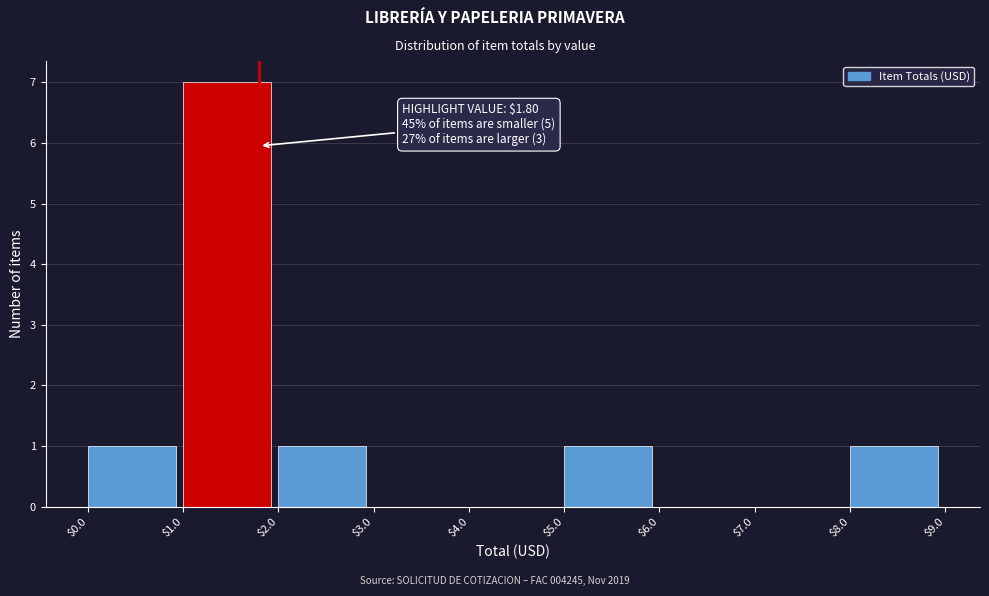

Over which range of the x-axis is the bar tallest?

$1.0 to $2.0